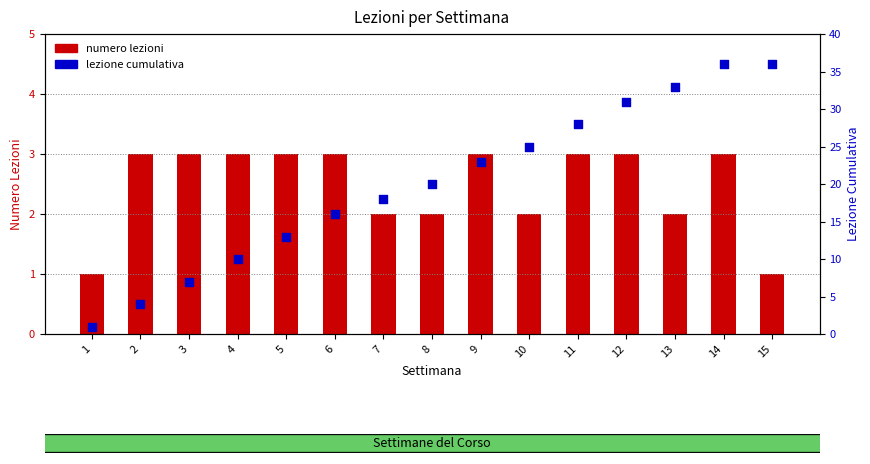

Which series contains the lowest Y value?

numero lezioni